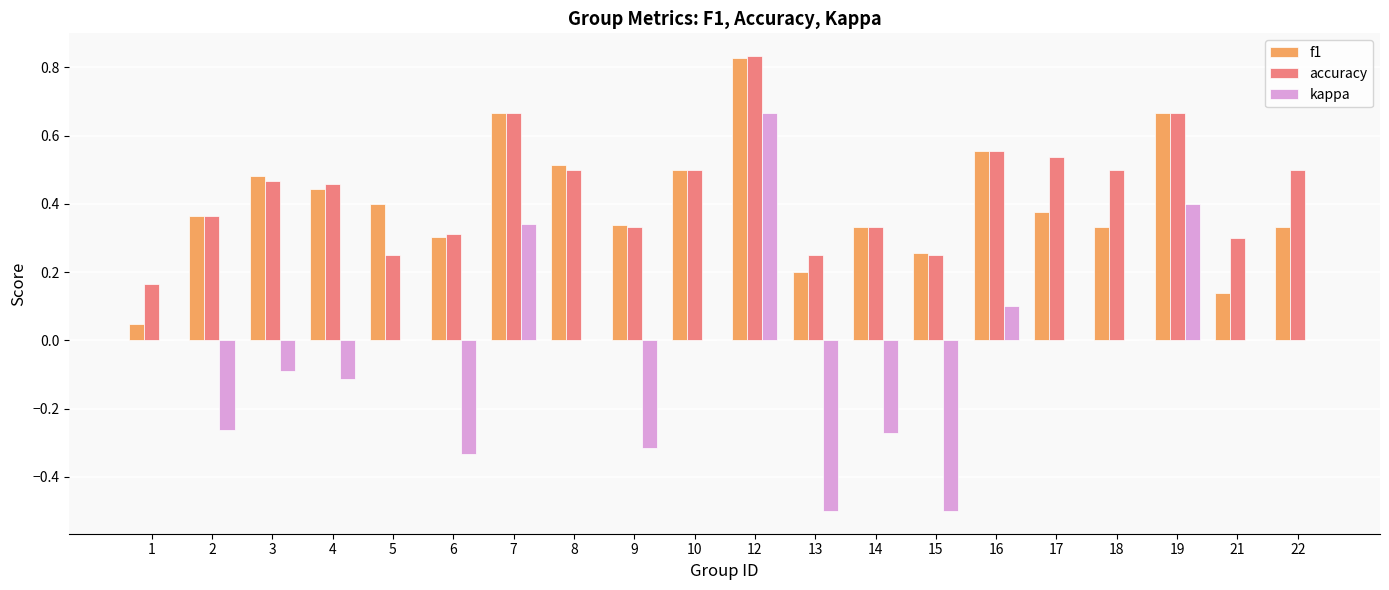

The value of accuracy at 3 is 0.7. True or false?

False